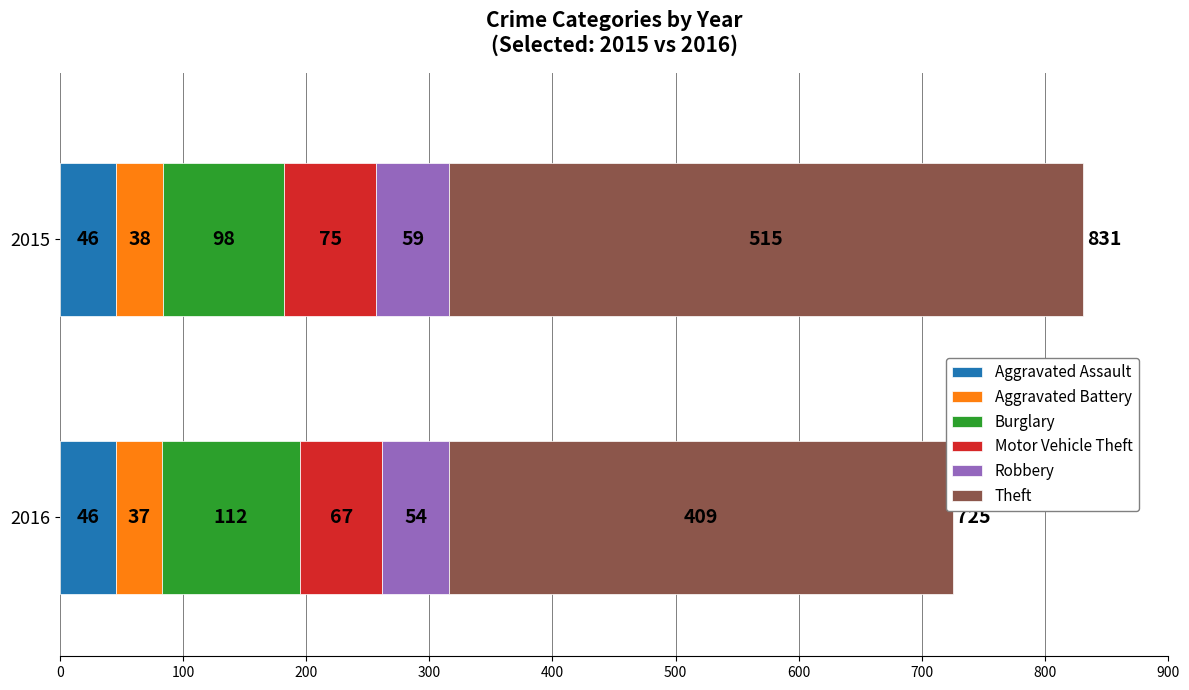

The value of Theft at 2022 is 615. True or false?

False